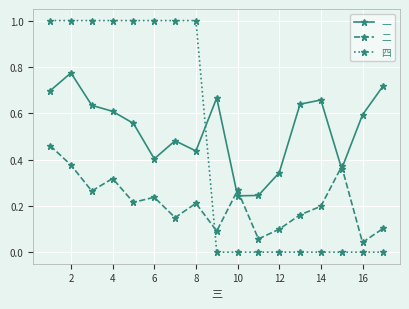

What is the value of the 四 point at the 6th from the left?

1.0